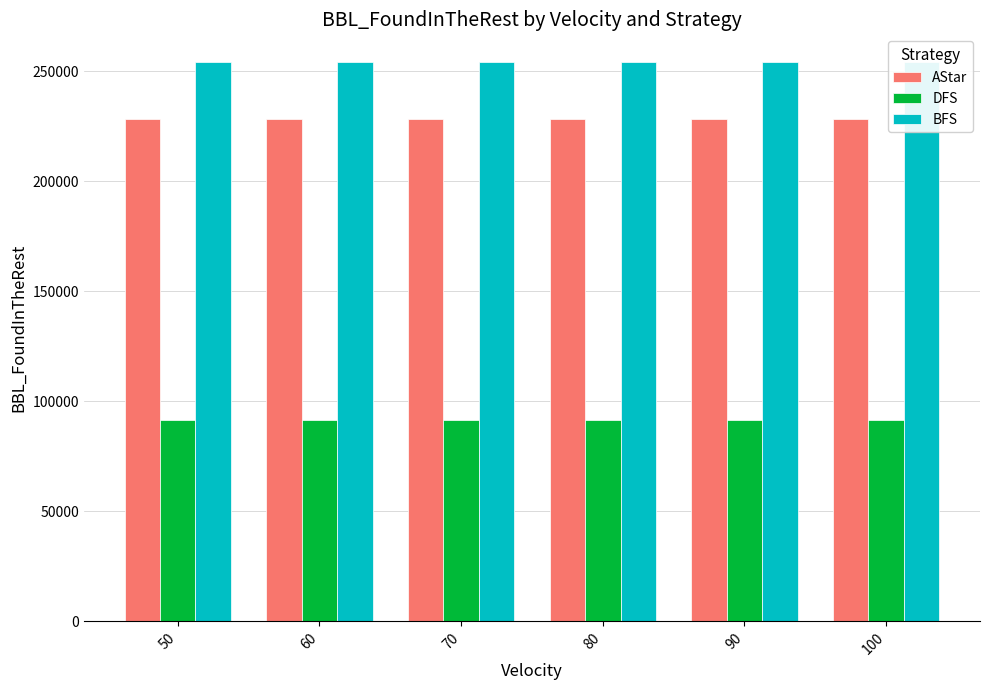

What is the sum of the AStar values at 60 and 50?

456212